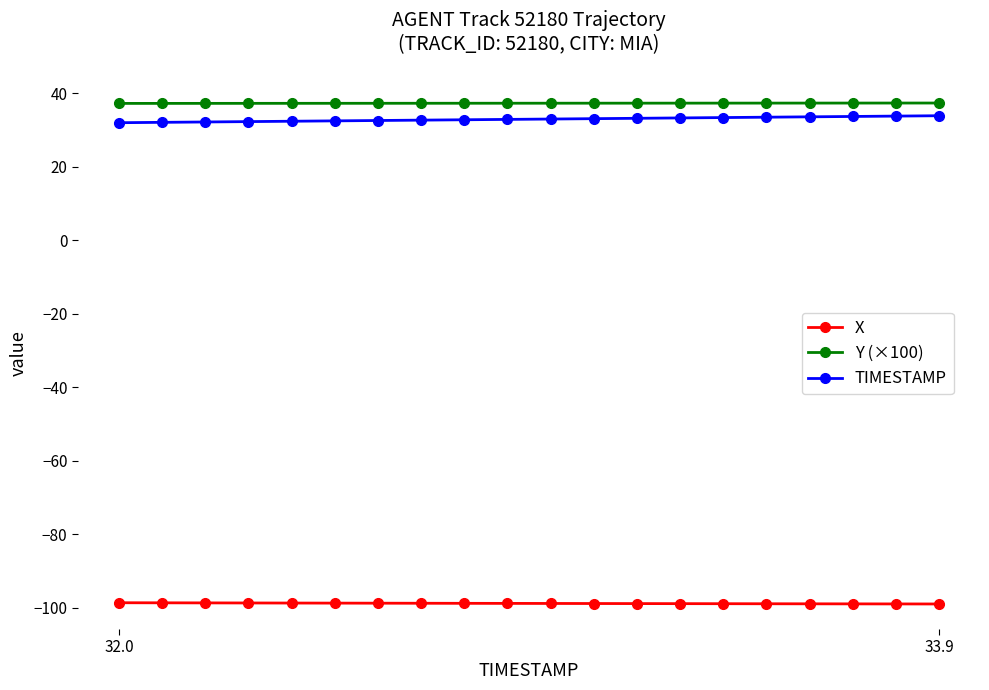

What is the minimum value for TIMESTAMP?

32.0